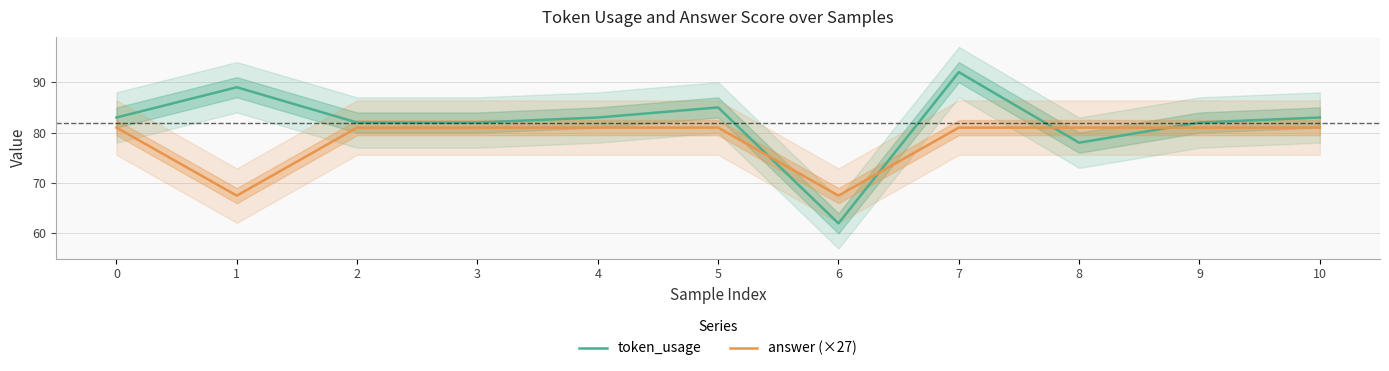

The value of token_usage at 3 is 145.9. True or false?

False